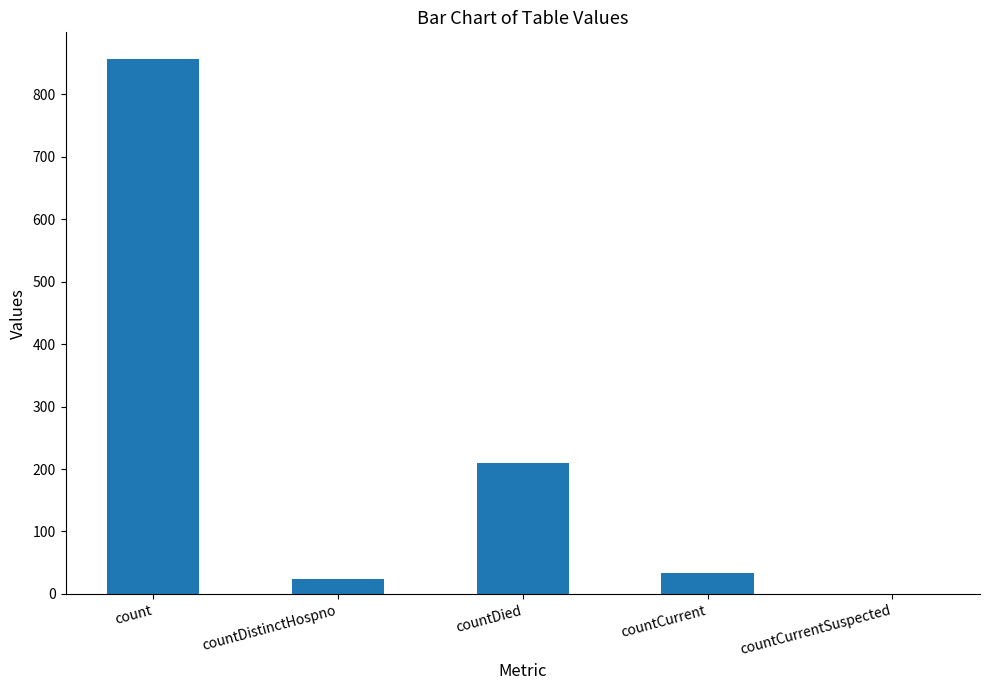

Is it true that the value at count is 856?

True